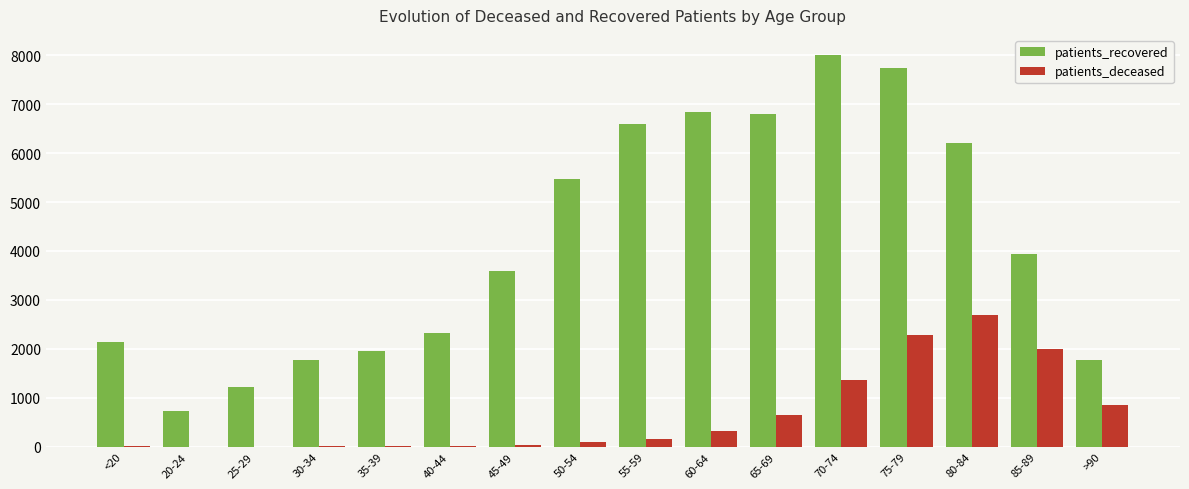

How many categories are shown in the chart?

16